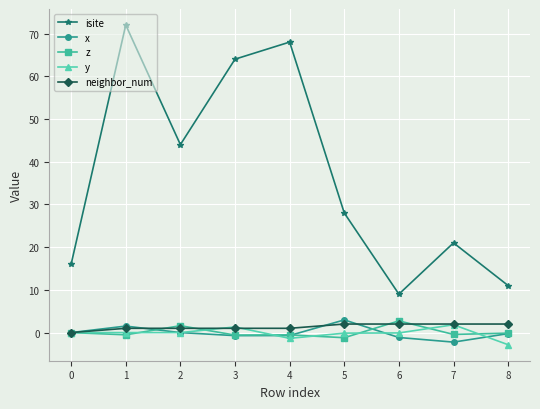

Which series has the largest total across all categories?

isite